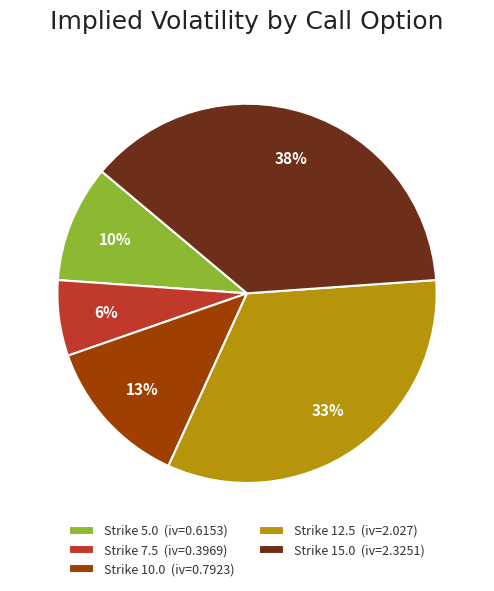

Count the number of slices in the pie.

5